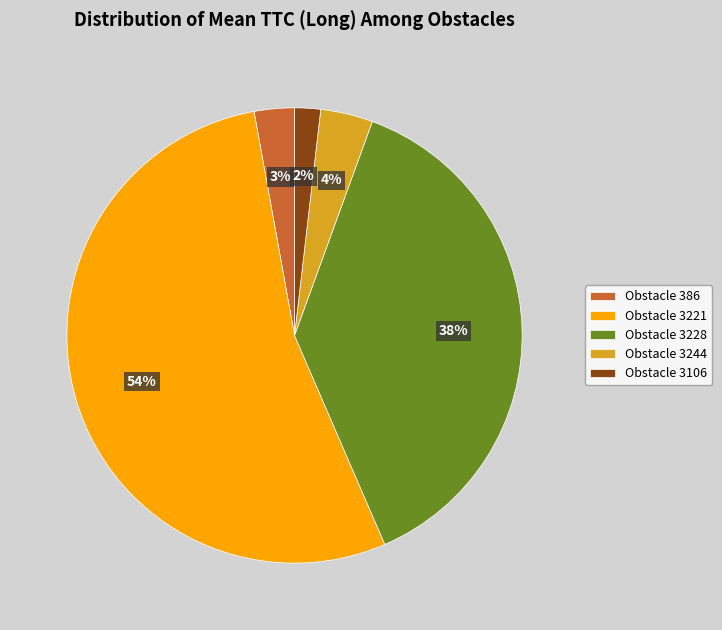

Is the sum of Obstacle 3244 and Obstacle 3228 greater than half?

No